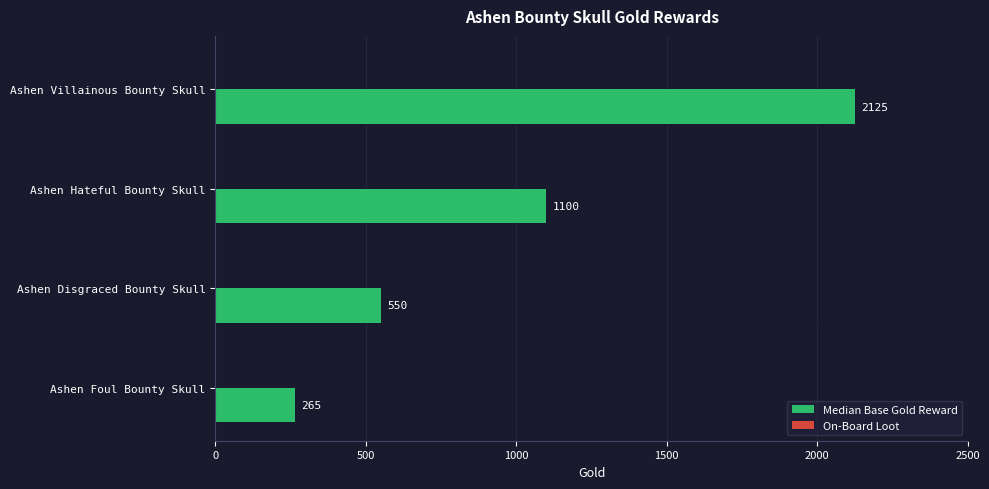

Rank the categories by value from lowest to highest.

Ashen Foul Bounty Skull, Ashen Disgraced Bounty Skull, Ashen Hateful Bounty Skull, Ashen Villainous Bounty Skull